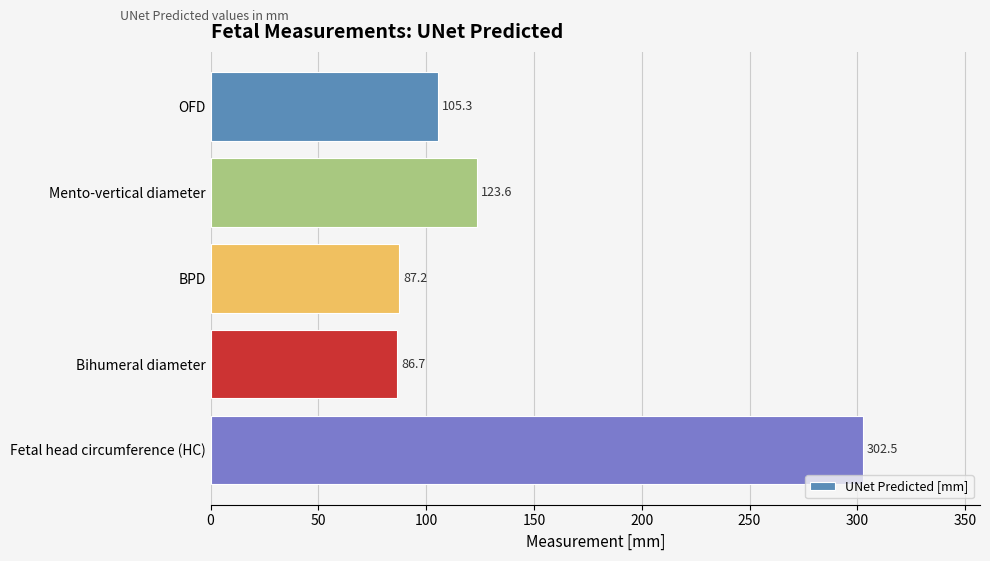

What is the ratio of the value at Mento-vertical diameter to the value at BPD?

1.4